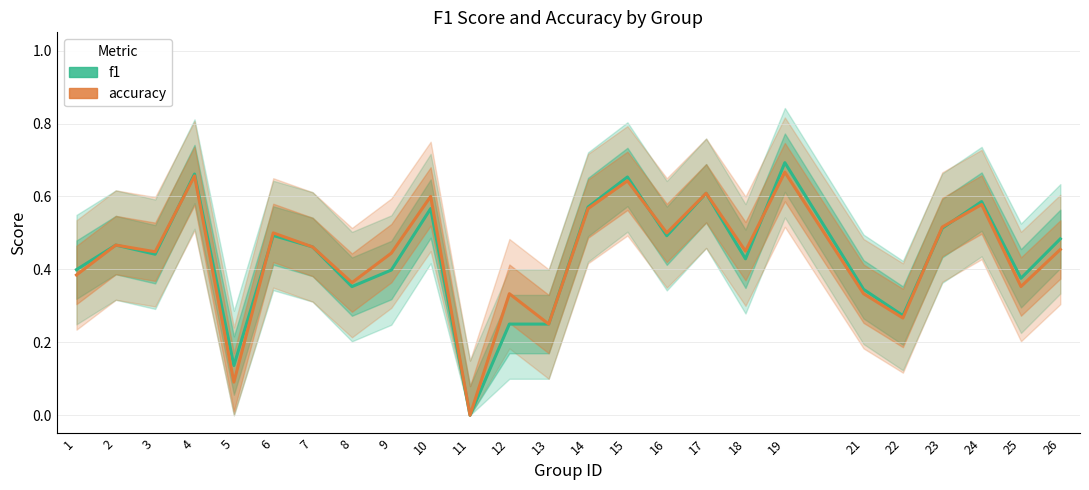

Reading left to right, transcribe all the data shown in this chart.

f1: 0.4	0.5	0.4	0.7	0.1	0.5	0.5	0.4	0.4	0.6	0.0	0.2	0.2	0.6	0.7	0.5	0.6	0.4	0.7	0.3	0.3	0.5	0.6	0.4	0.5
accuracy: 0.4	0.5	0.4	0.7	0.1	0.5	0.5	0.4	0.4	0.6	0.0	0.3	0.2	0.6	0.6	0.5	0.6	0.5	0.7	0.3	0.3	0.5	0.6	0.4	0.5